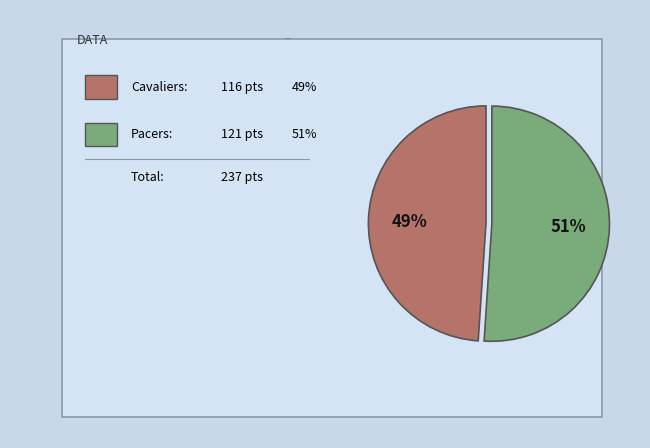

To the nearest percent, what is the average slice percentage?

50%